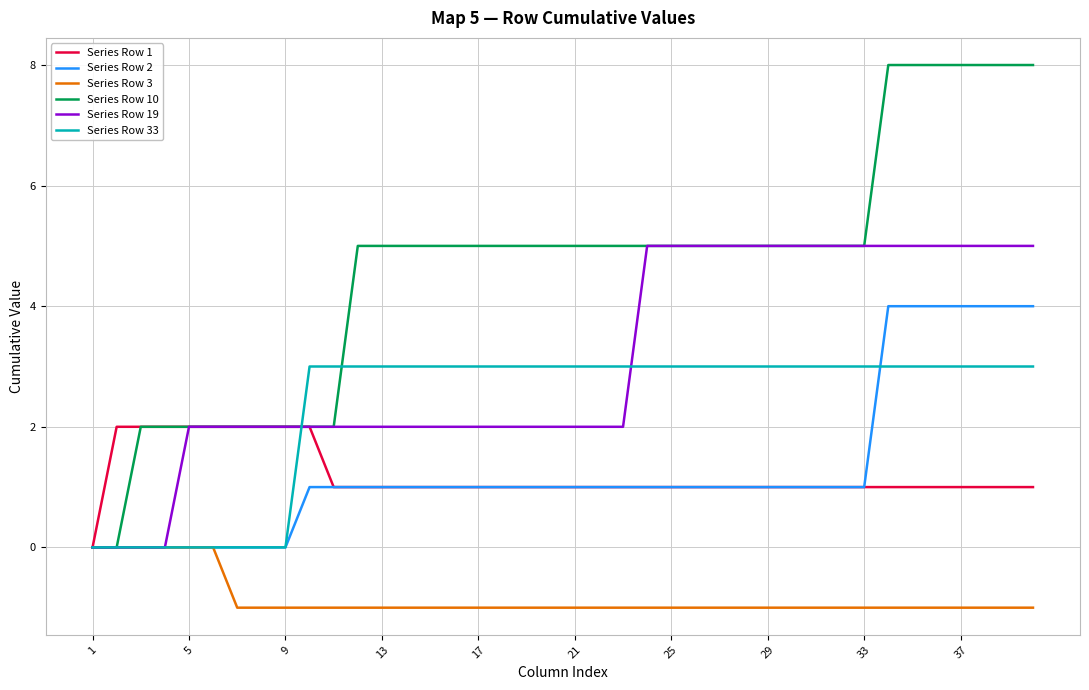

Which series has the largest range (max minus min)?

Series Row 10